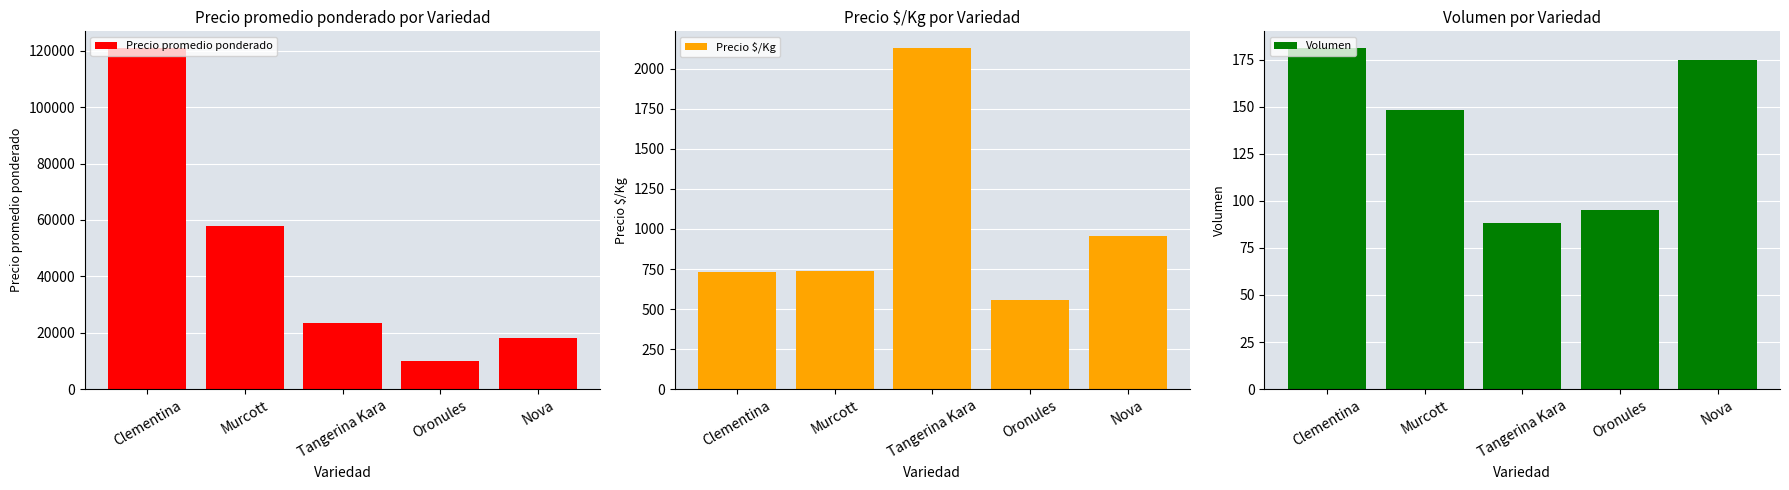

Where is Volumen nearest to the value 134?

Murcott